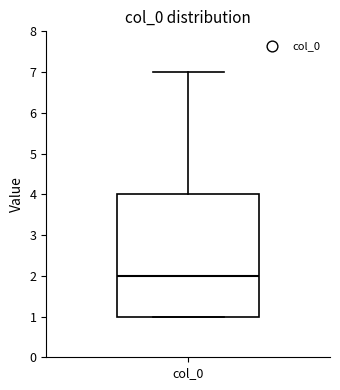

Read this box plot against the y-axis: the position of the median line, the range covered by the box, and the ends of both whiskers. The values are not printed on the chart, so give them approximately, as read against the axis.

median 2, box 1 to 4, whiskers 1 to 7